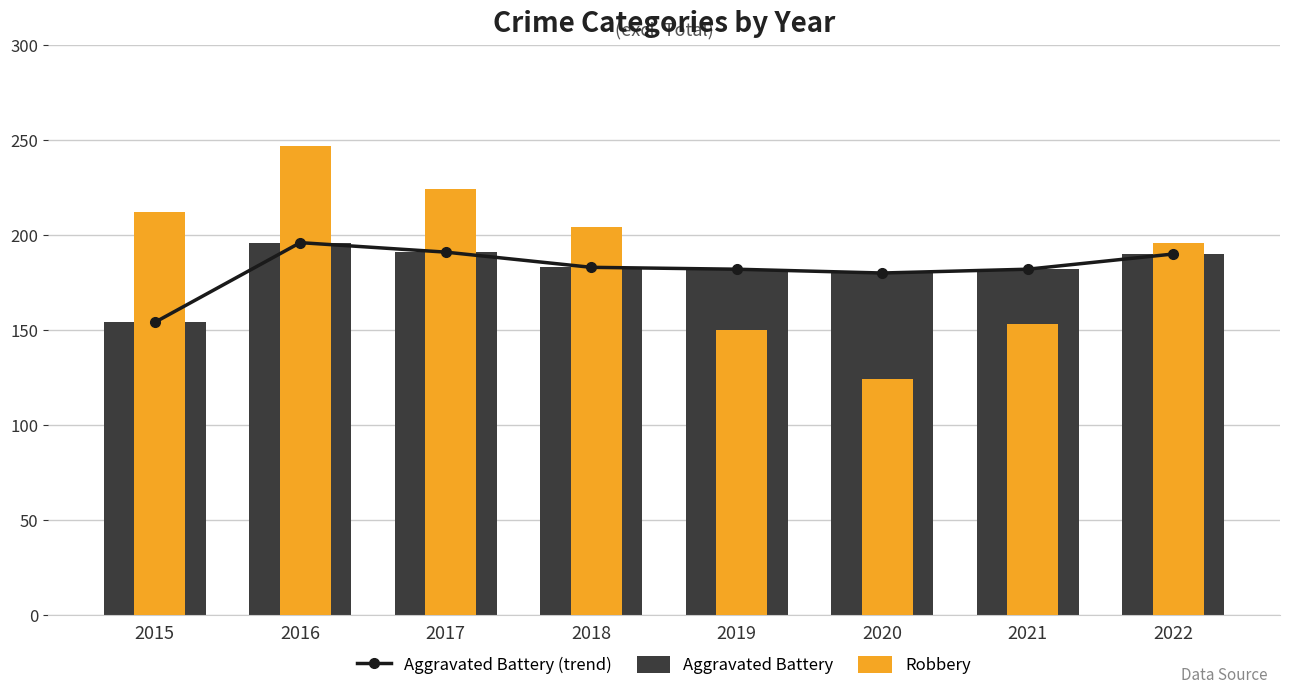

How many categories are shown in the chart?

8